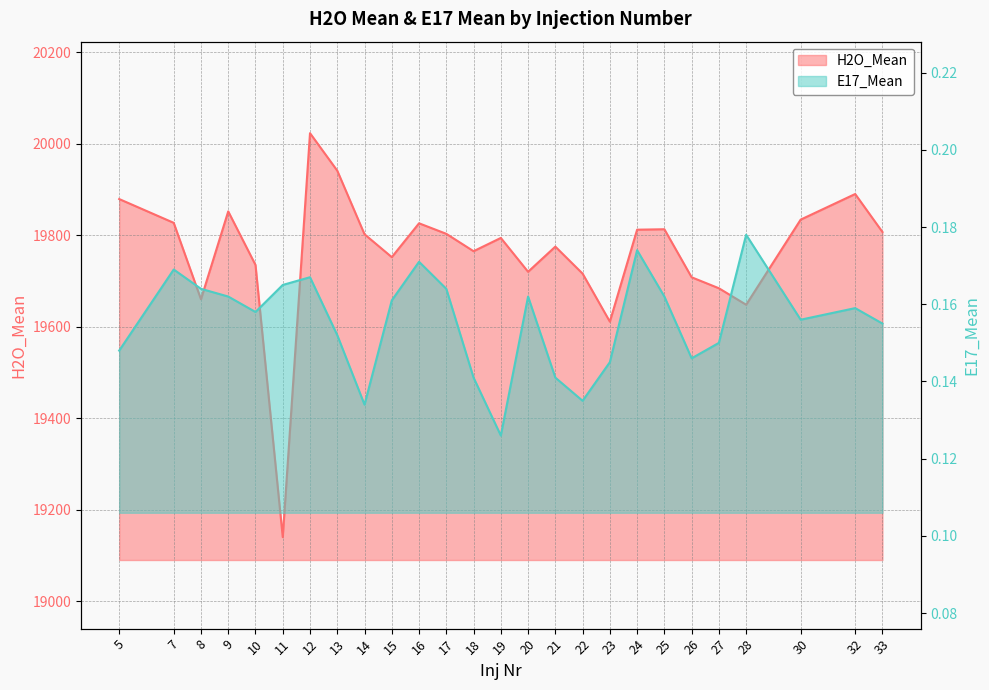

At which category is the sum across all series the highest?

12